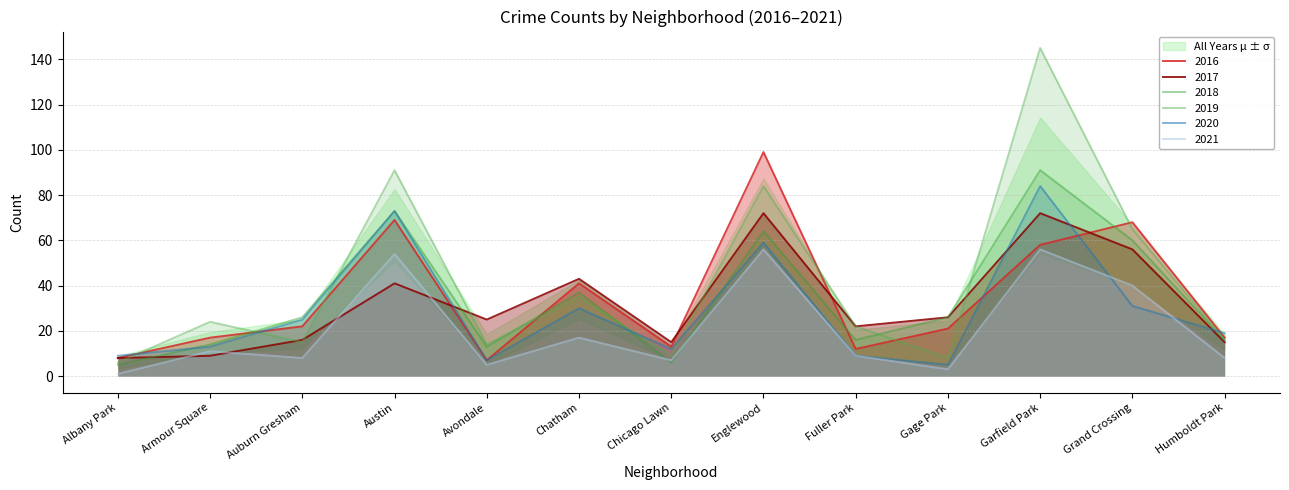

What is the difference between the 2019 values at Chicago Lawn and Fuller Park?

13